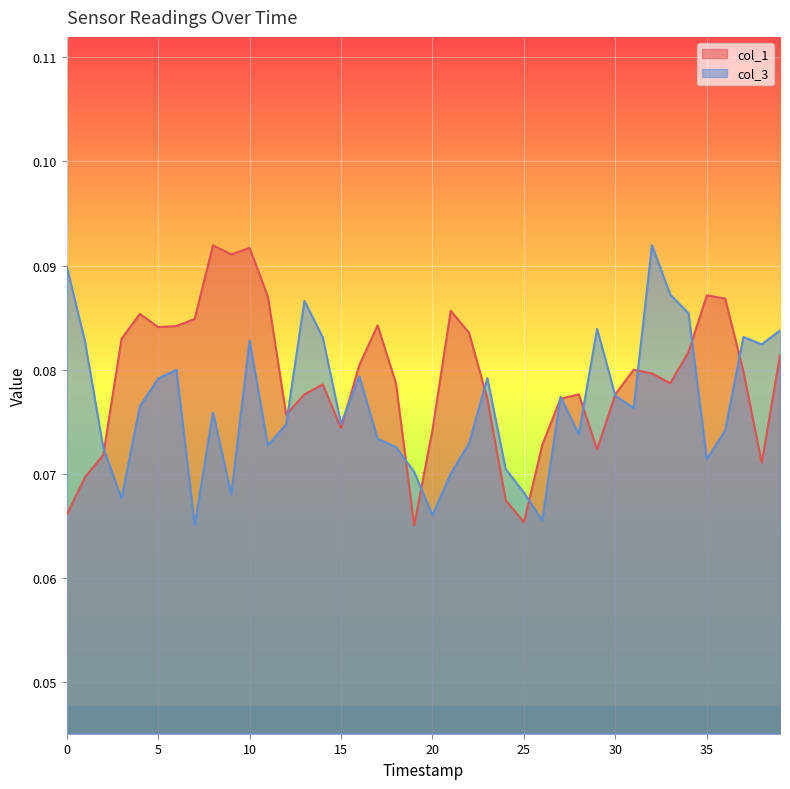

How many series are shown in this chart?

2